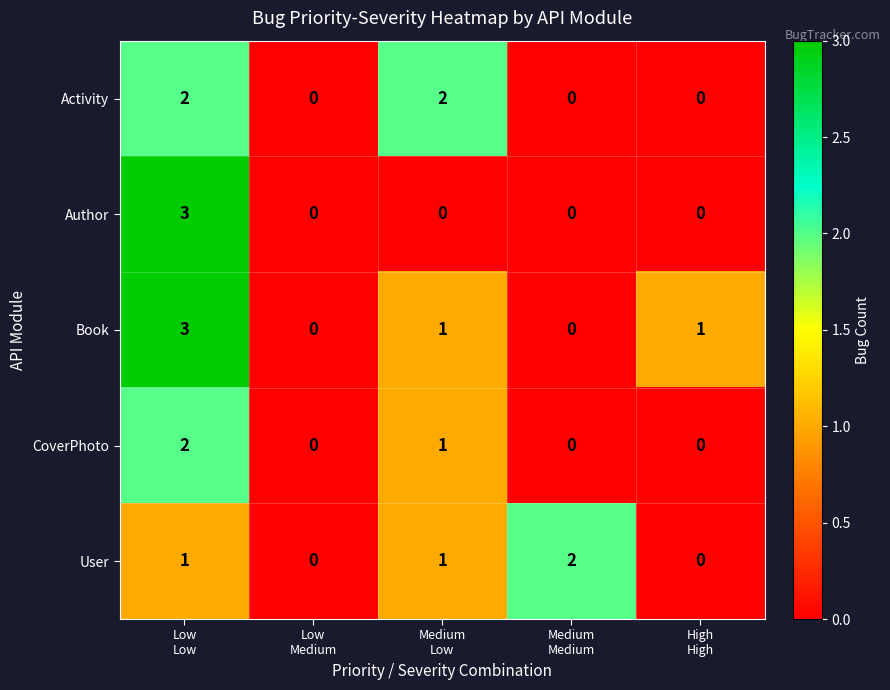

Which series has the largest total across all categories?

Book